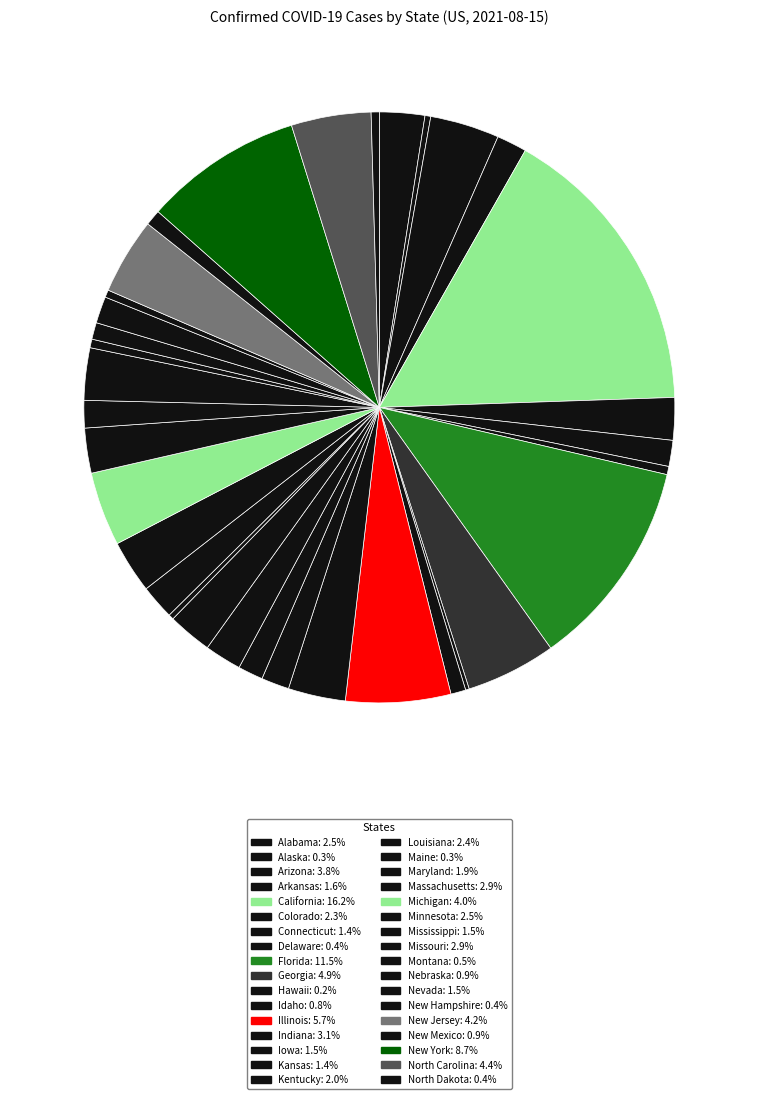

What is the largest slice in the pie chart?

California